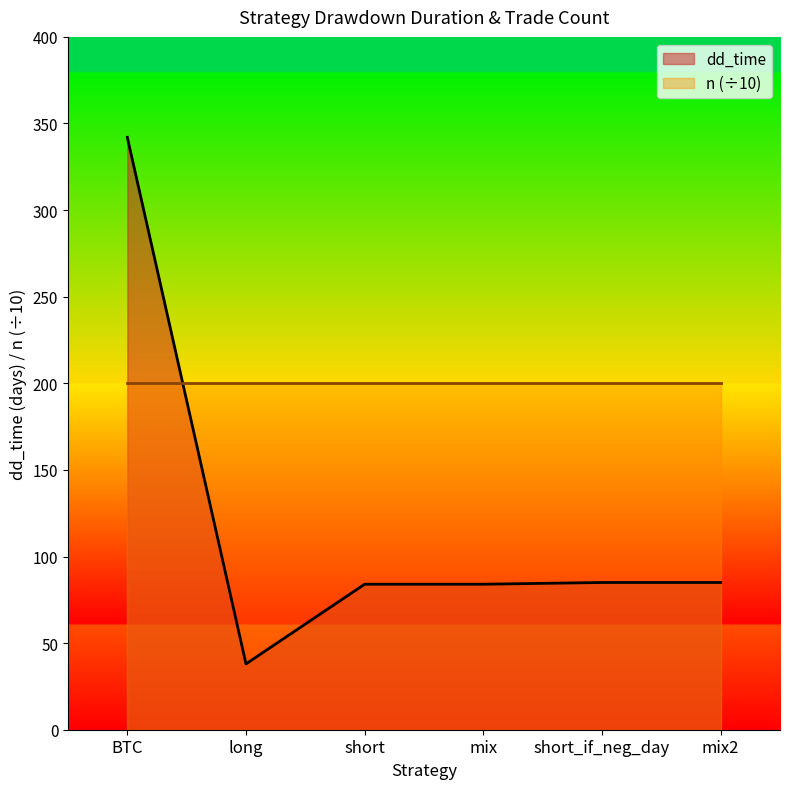

True or false: the data has more than 1 interior local peaks.

False